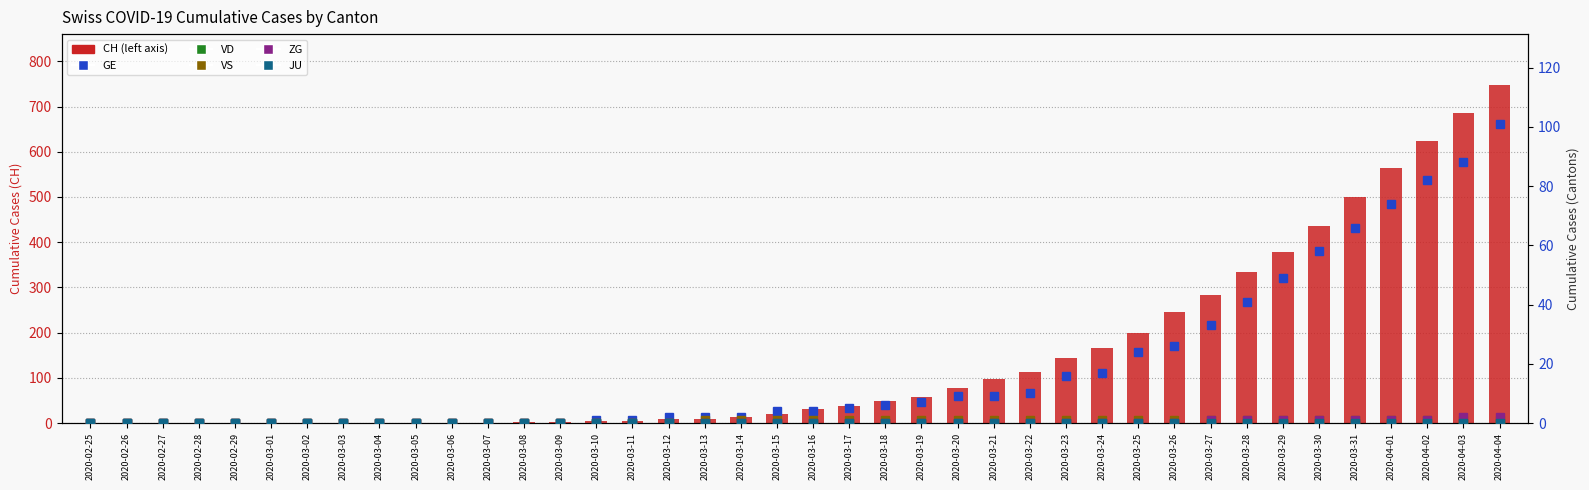

What is the sum of the VS values at 2020-04-03 and 2020-03-08?

1